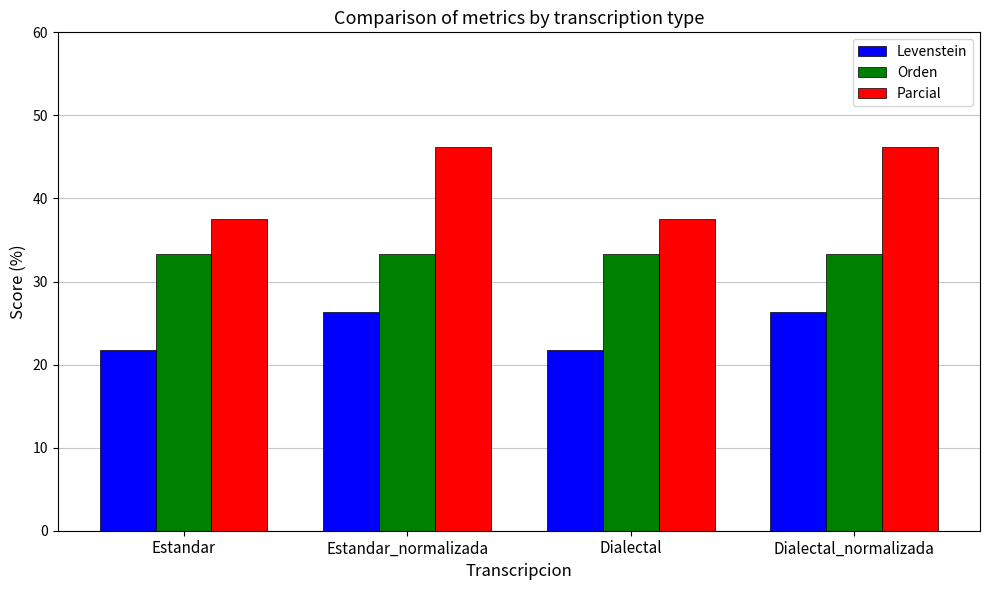

What is the smallest value displayed?

21.7